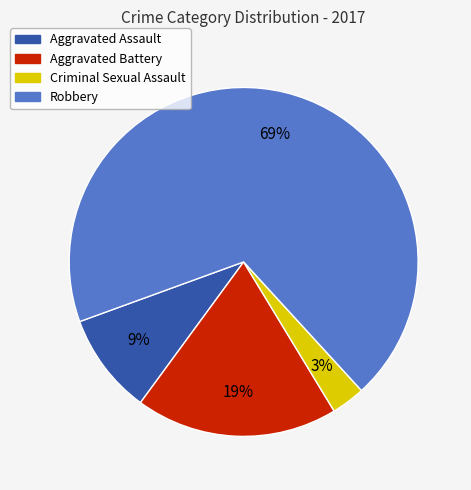

To the nearest percent, what is the difference between the Criminal Sexual Assault and Aggravated Battery slice percentages?

16%